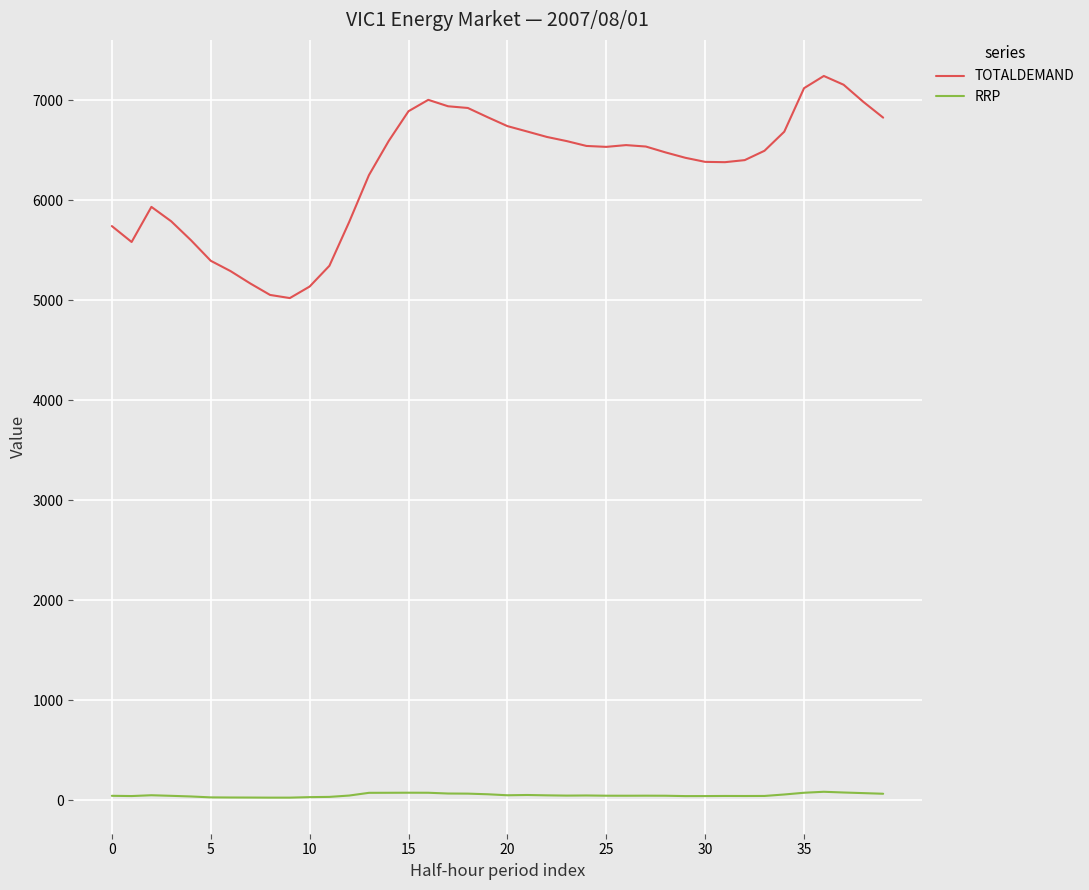

What is the highest value of the TOTALDEMAND series?

7242.1